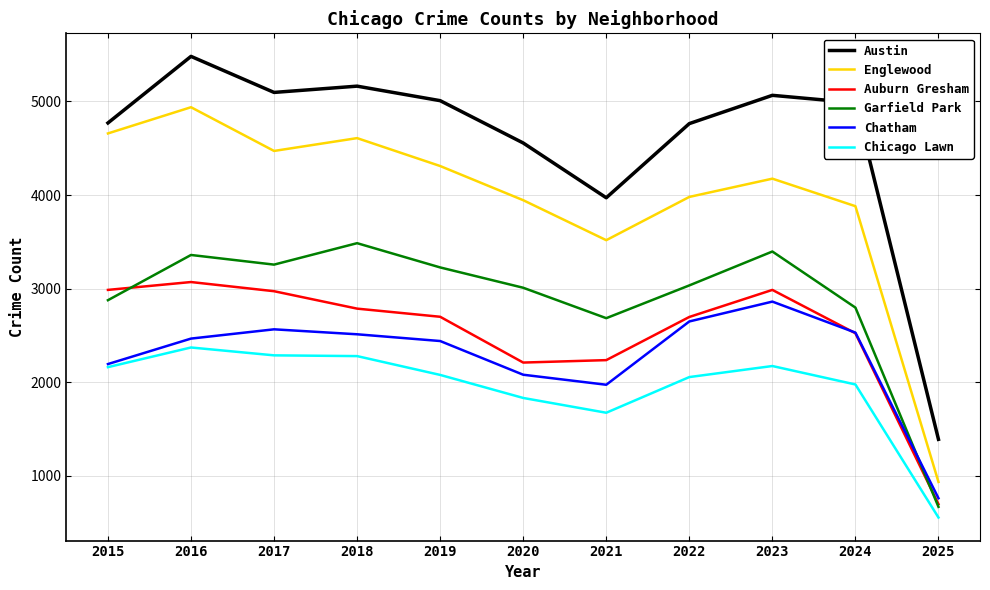

What is the difference between the Auburn Gresham values at 2024 and 2017?

449